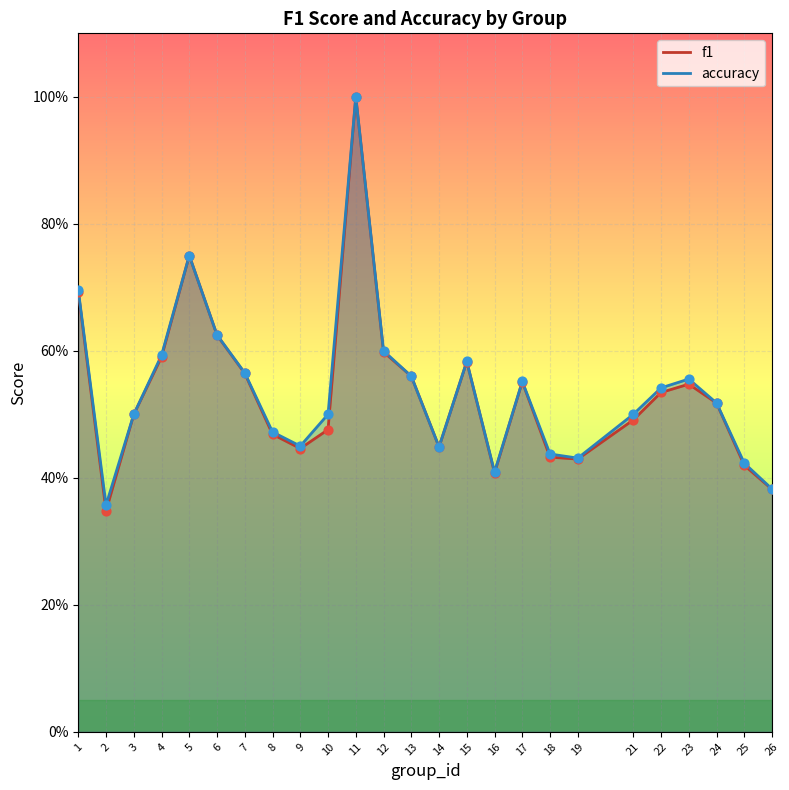

At which category is the sum across all series the highest?

11